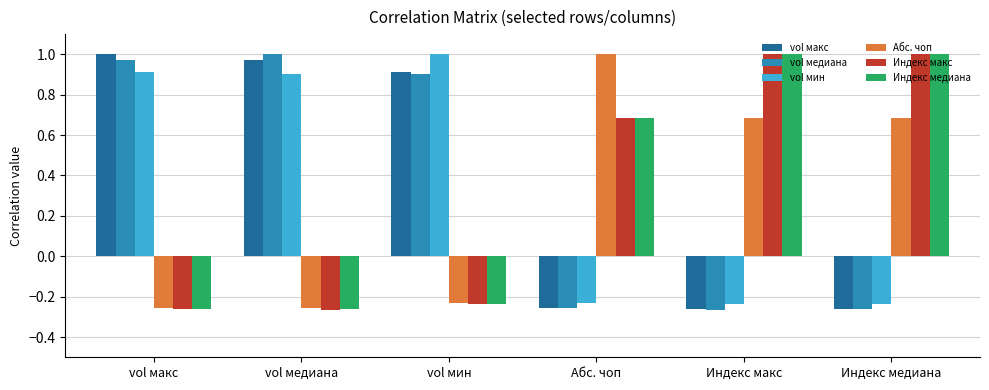

What position from the left is Индекс макс?

5